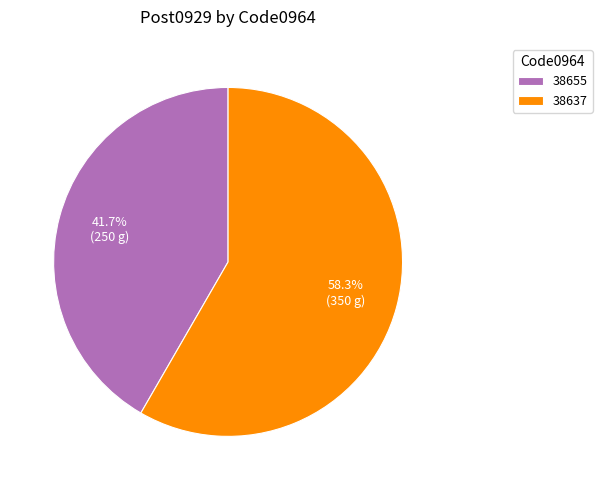

True or false: 38655 accounts for 56% of the total.

False